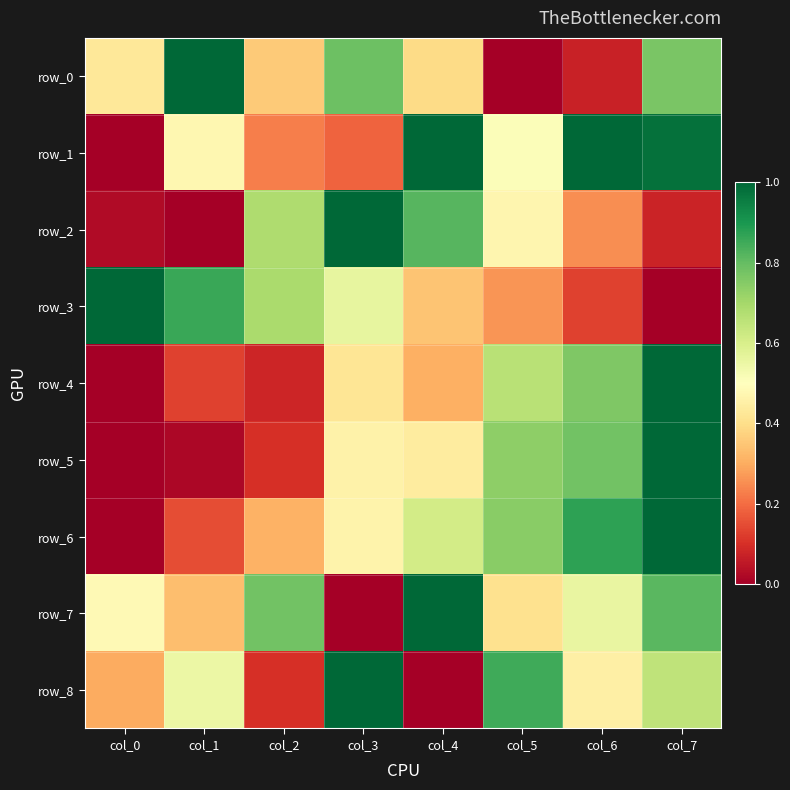

Which has a higher value, col_1 or col_4?

col_1